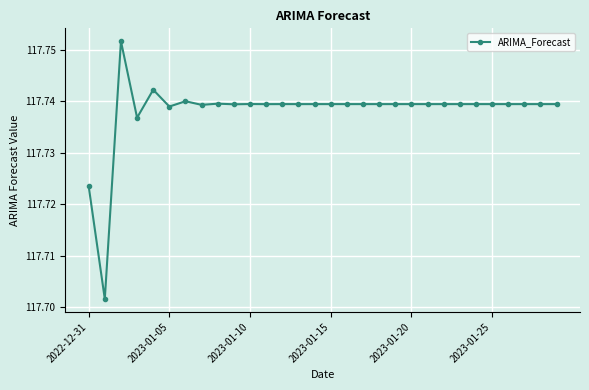

Count the values in the range 117 to 118.

30